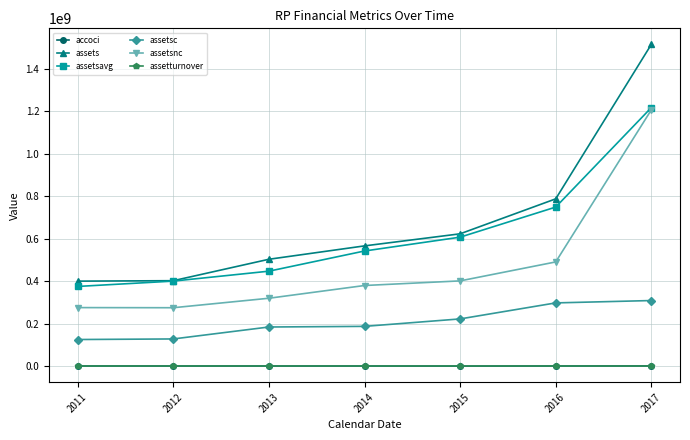

How many data points in accoci are less than -108000?

3